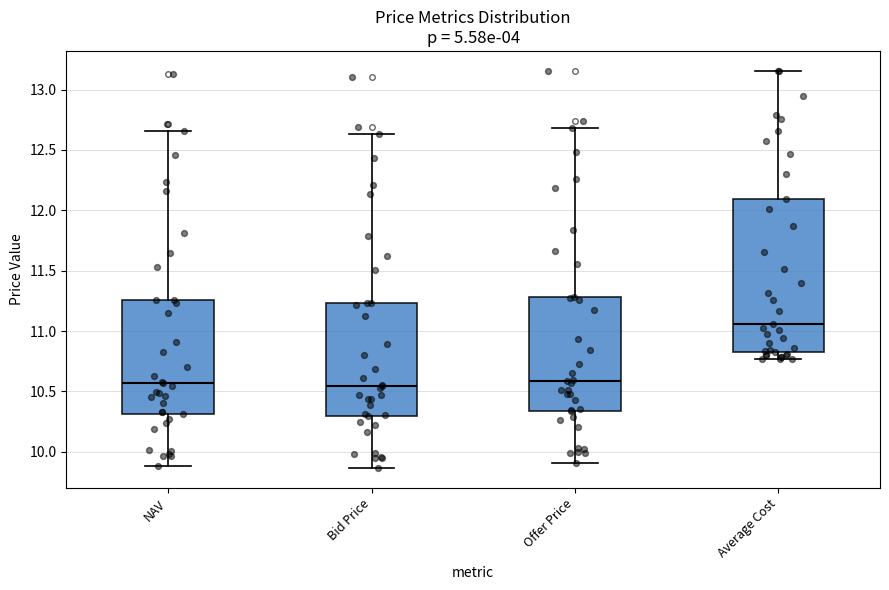

Where is the upper edge of the box for Average Cost on the y-axis? The values are not printed on the chart, so give them approximately, as read against the axis.

12.10